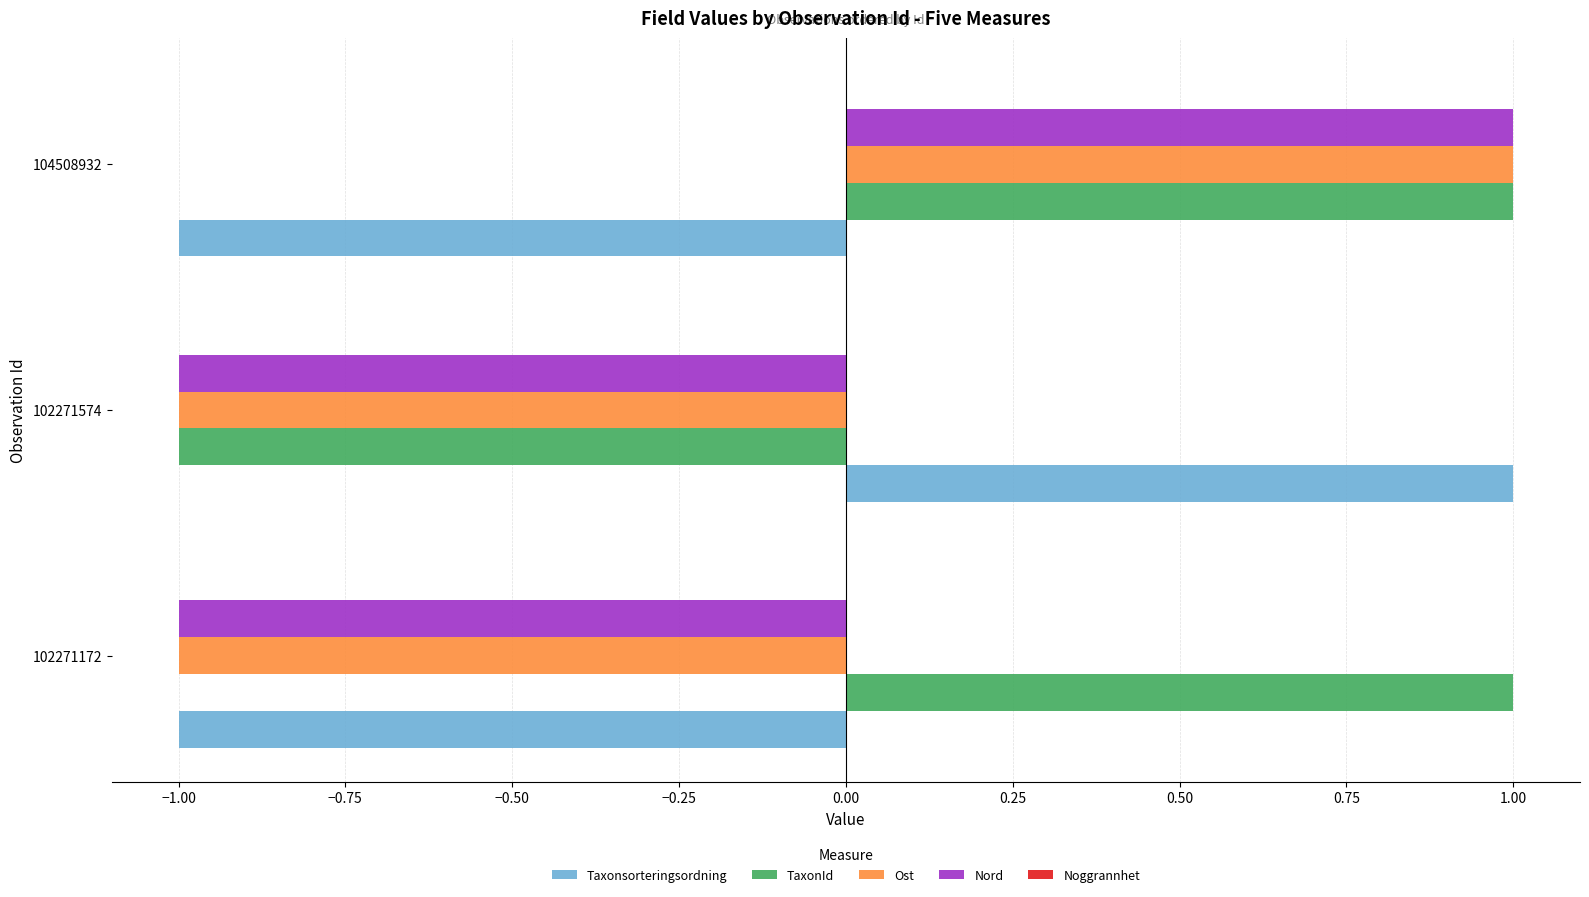

What is the lowest value of the Taxonsorteringsordning series?

-1